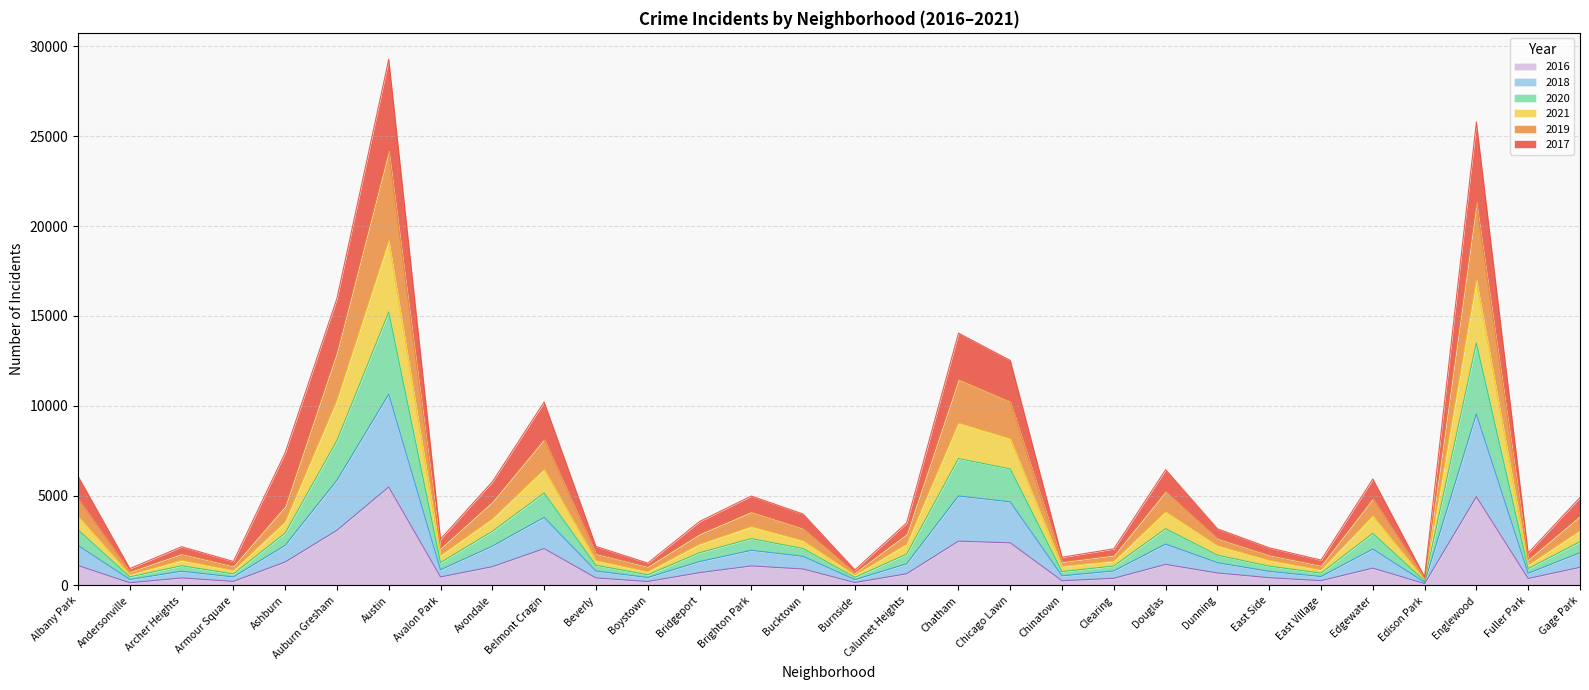

What are all the series names shown in the legend?

2016, 2018, 2020, 2021, 2019, 2017